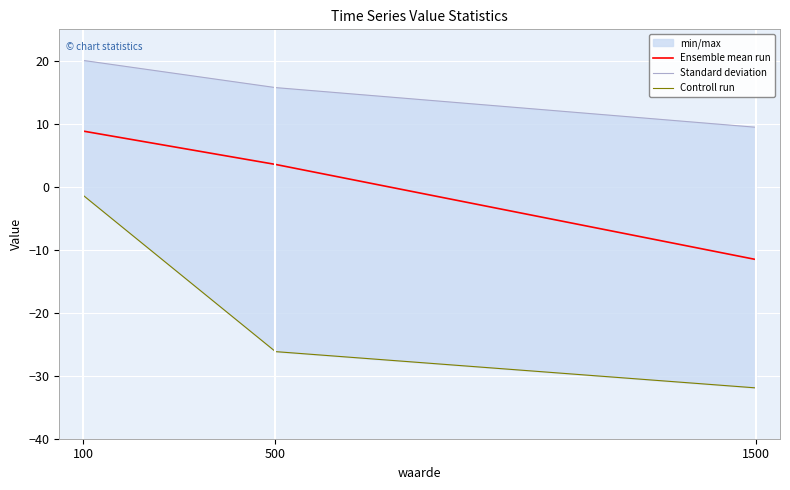

Reading left to right, list all the values displayed in this chart.

Ensemble mean run: 8.8	3.5	-11.6
Standard deviation: 20.1	15.8	9.4
Controll run: -1.4	-26.2	-31.9